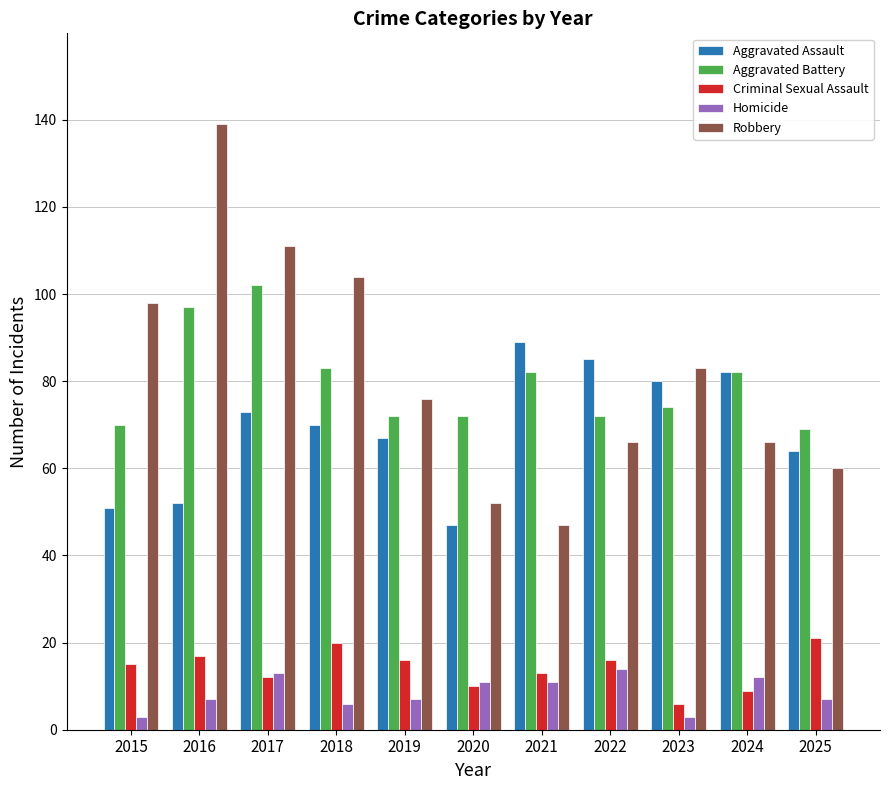

True or false: Aggravated Assault has a value of 32 at 2018.

False